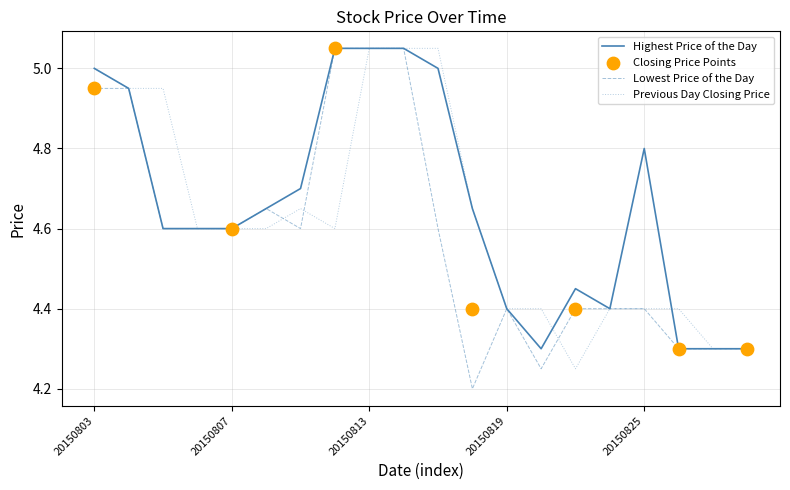

Which series contains the highest Y value?

Highest Price of the Day